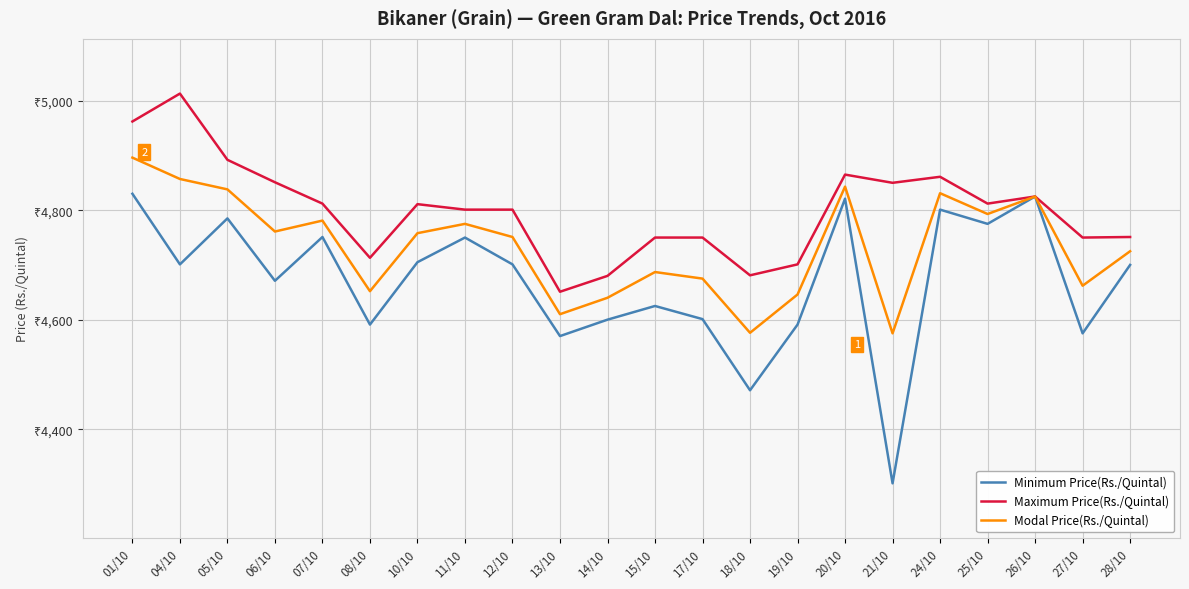

What are all the series names shown in the legend?

Minimum Price(Rs./Quintal), Maximum Price(Rs./Quintal), Modal Price(Rs./Quintal)